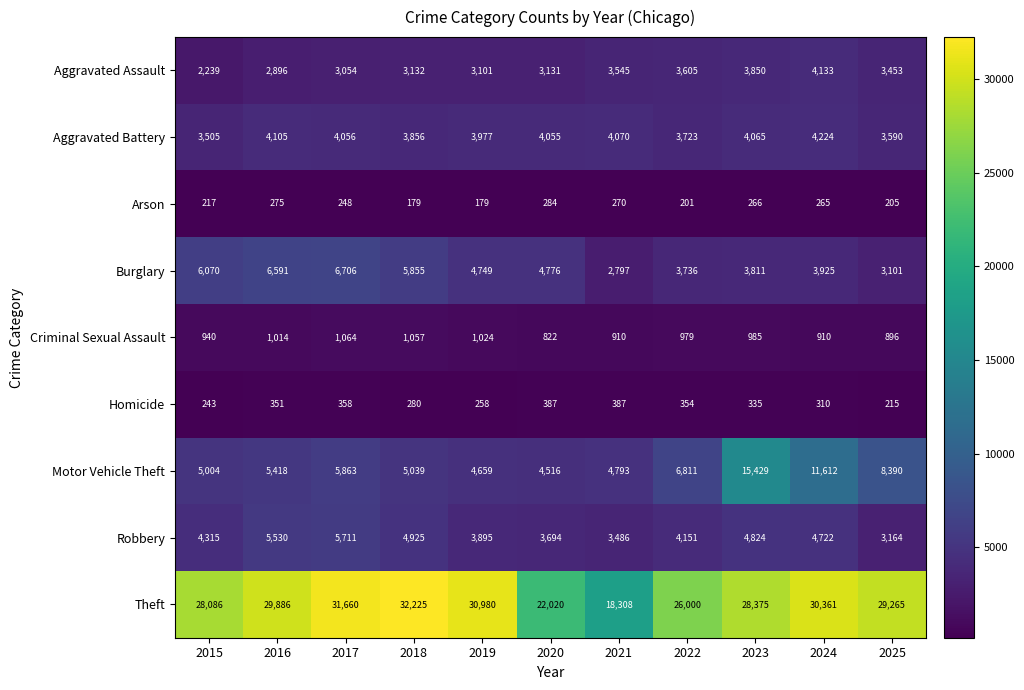

What is the smallest value displayed?

179